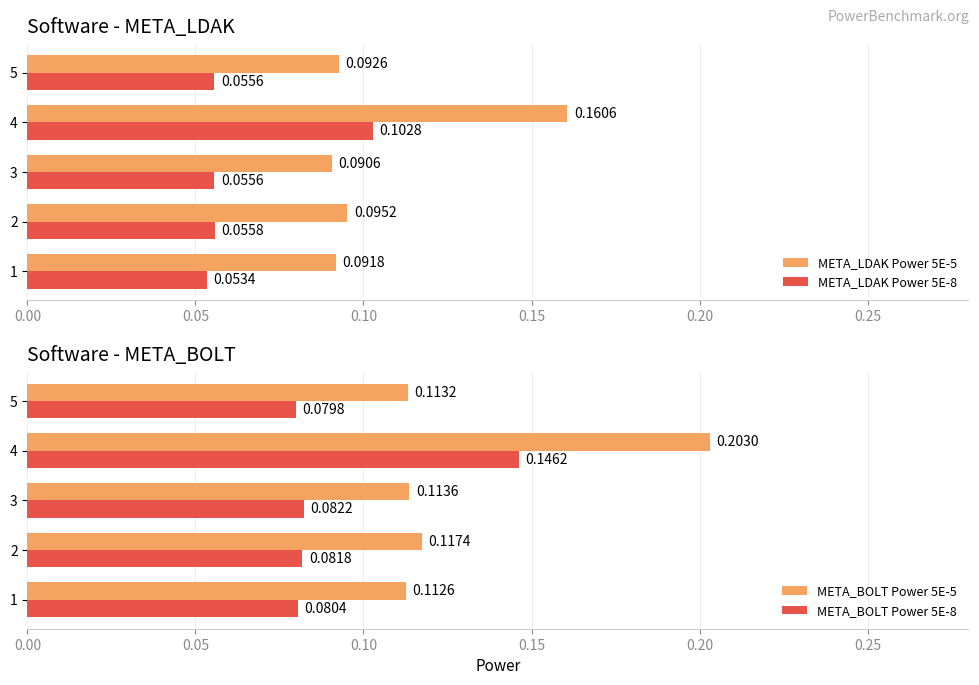

At 3, list the series in order from smallest to largest.

META_LDAK Power 5E-8, META_BOLT Power 5E-8, META_LDAK Power 5E-5, META_BOLT Power 5E-5